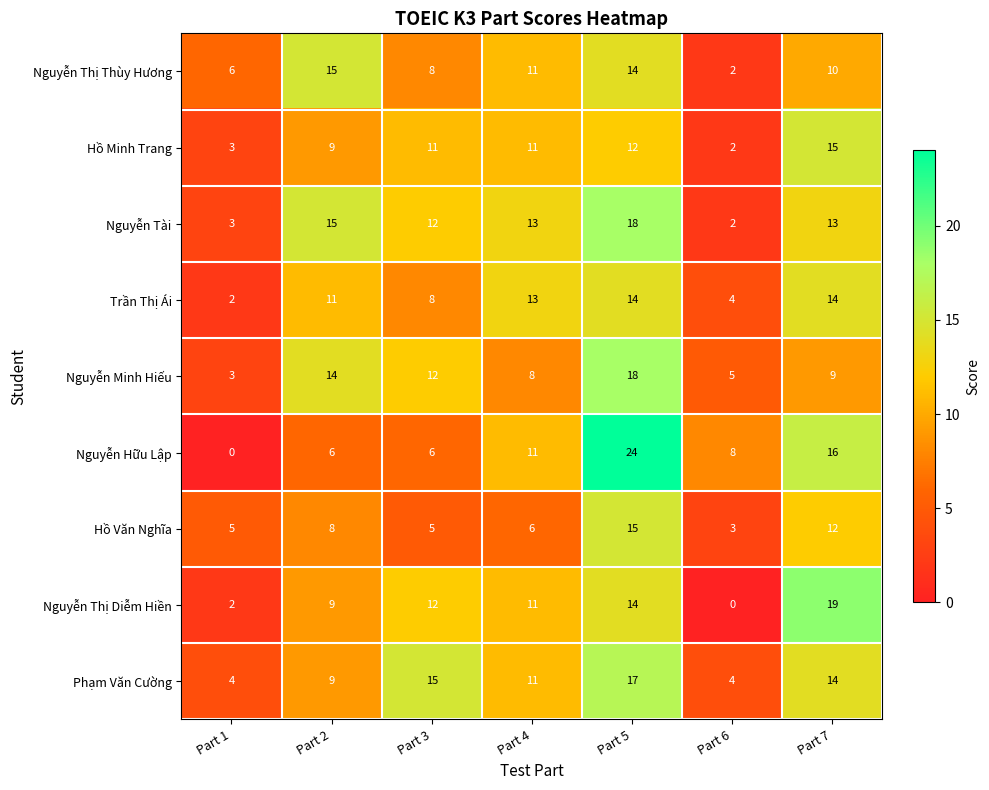

What is the maximum value shown in the chart?

24